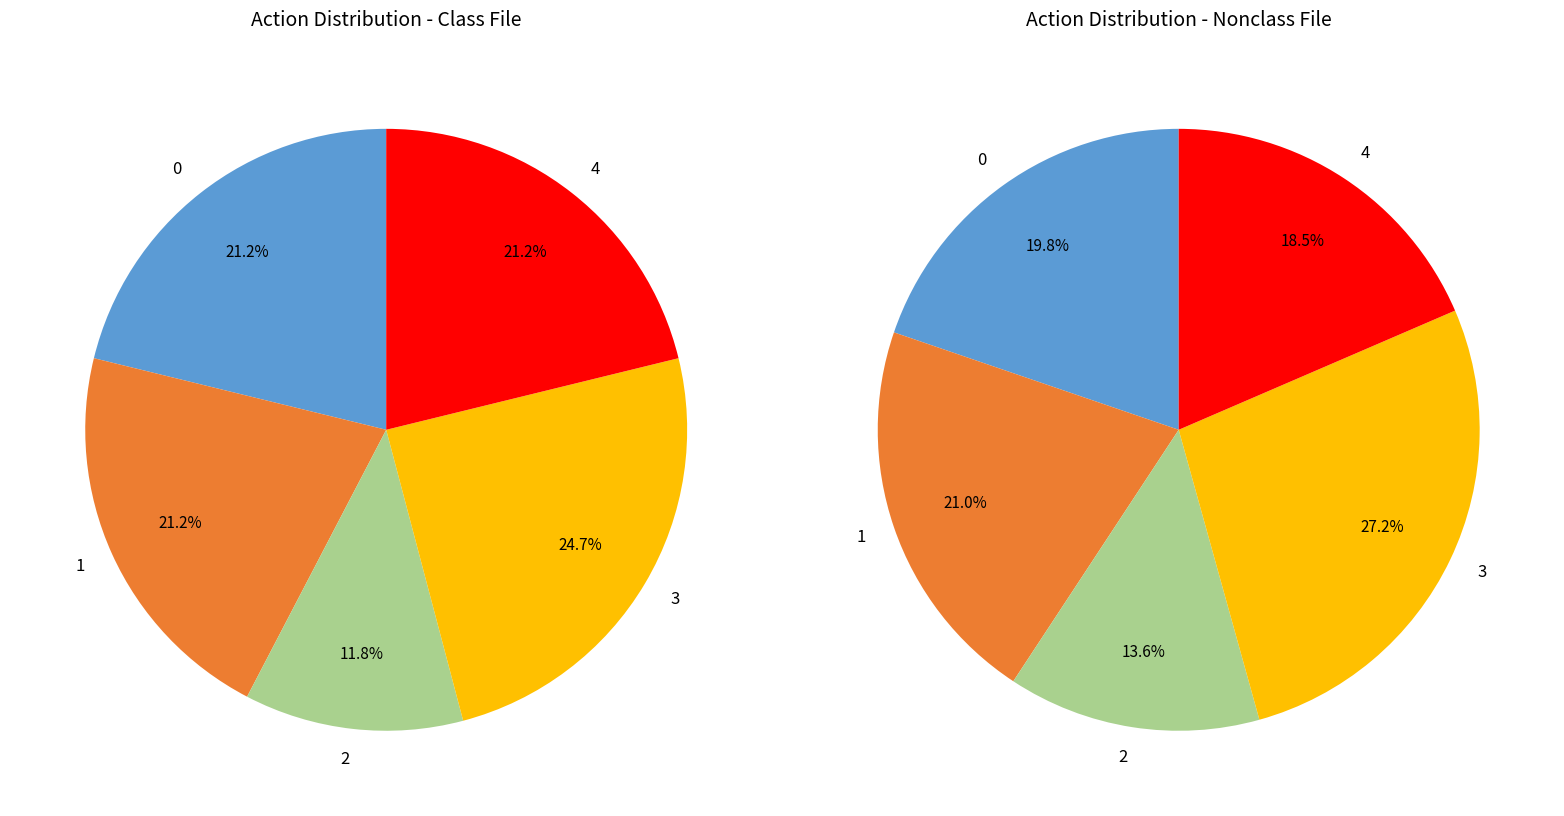

Rank the categories by value from highest to lowest.

action_3, action_0, action_1, action_4, action_2